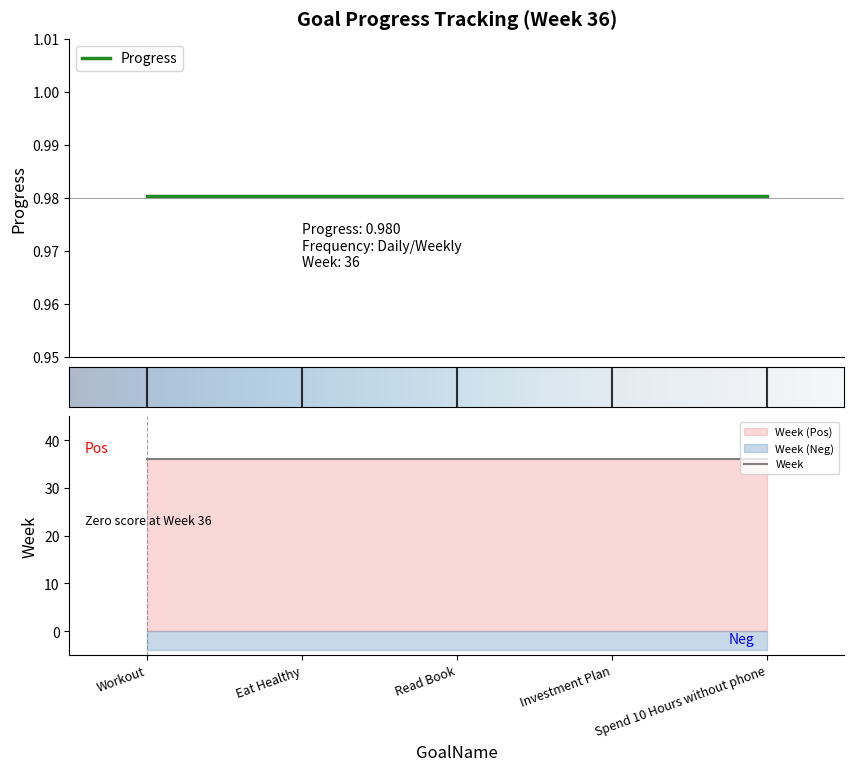

True or false: Week and Progress cross at least once.

False